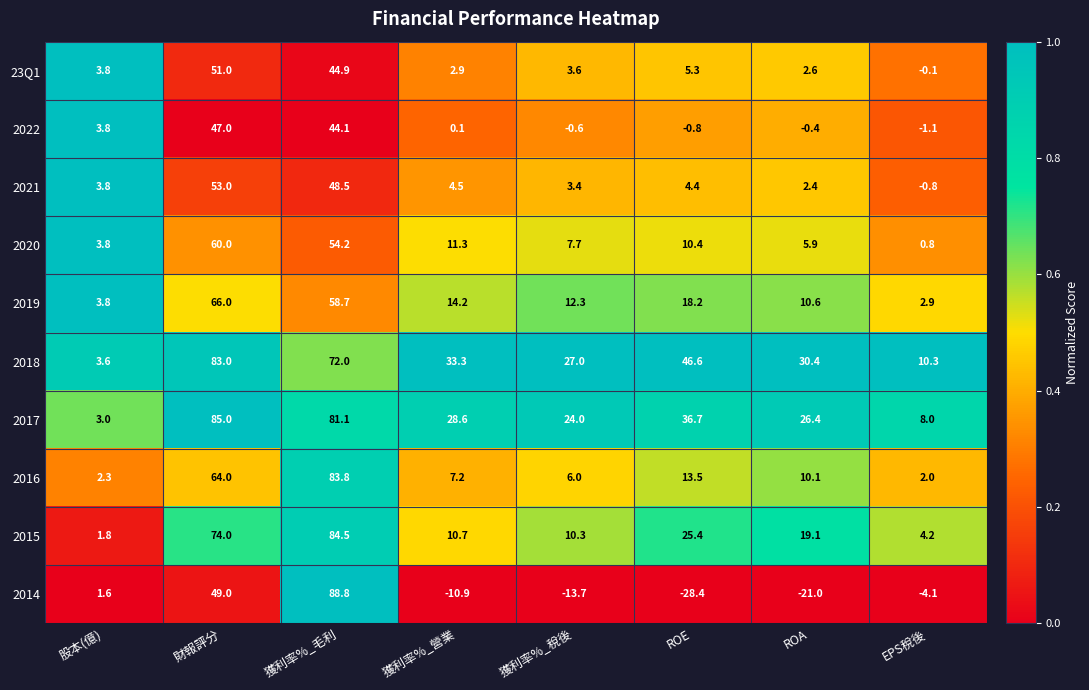

Rank the categories by 2016 value from highest to lowest.

獲利率%_毛利, 財報評分, ROE, ROA, 獲利率%_營業, 獲利率%_稅後, 股本(億), EPS稅後